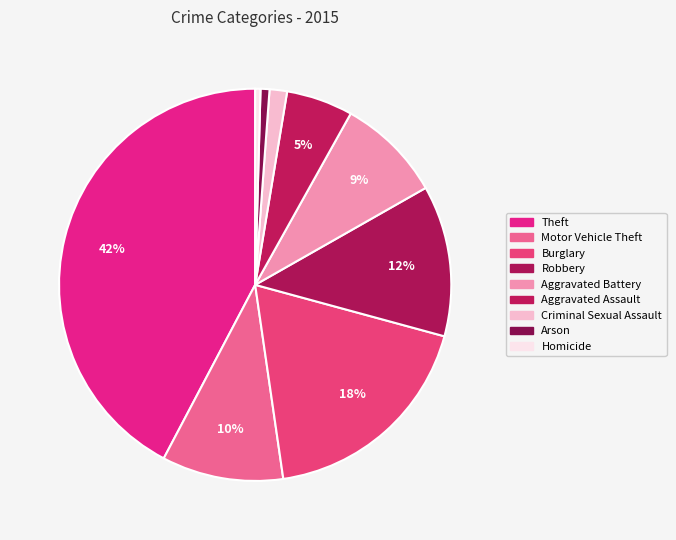

How many slices are in this pie chart?

9